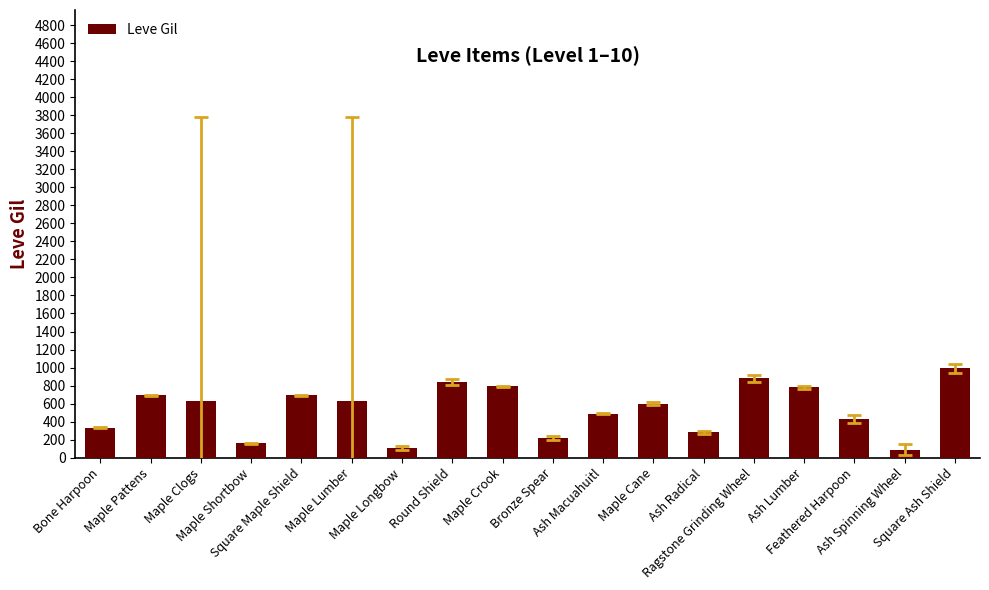

What value does the data have at Maple Longbow, to the nearest 10?

110